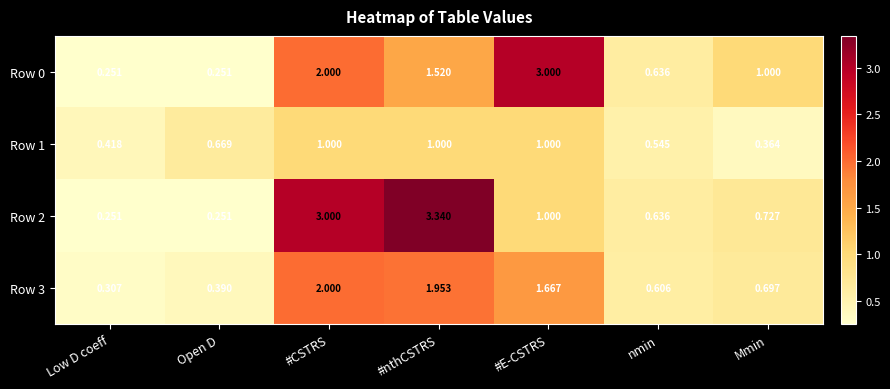

What is the smallest value displayed?

0.3